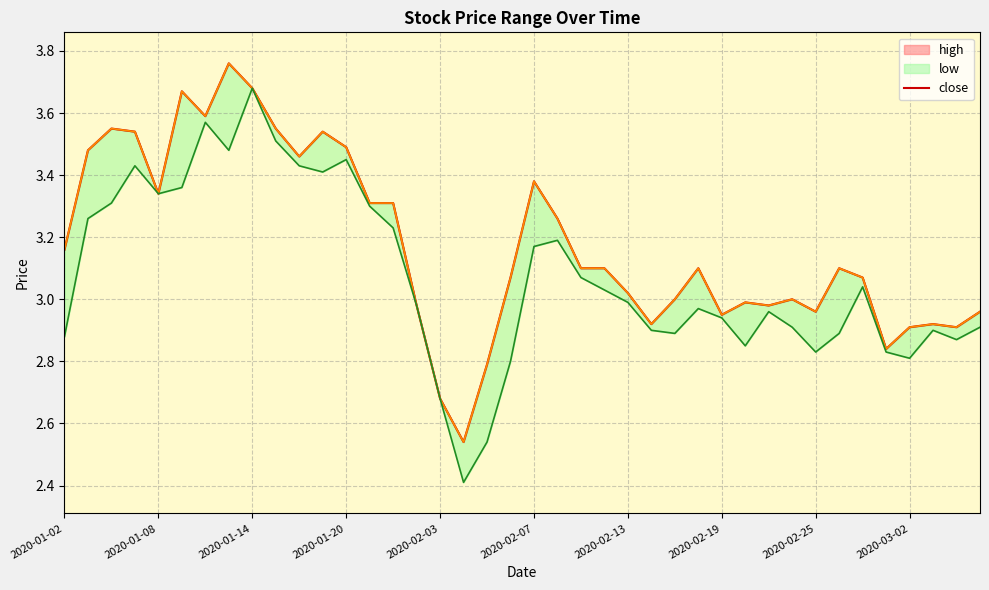

What is the value of the 25th point from the left?

3.0